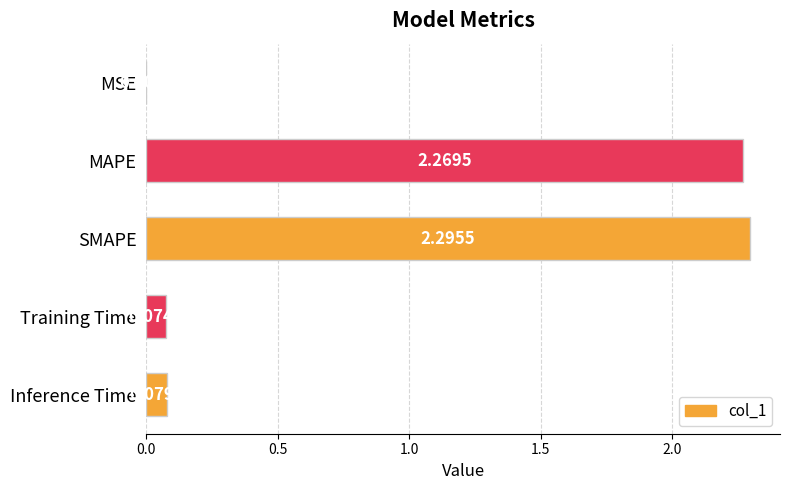

What is the sum of the values at SMAPE and Inference Time?

2.4